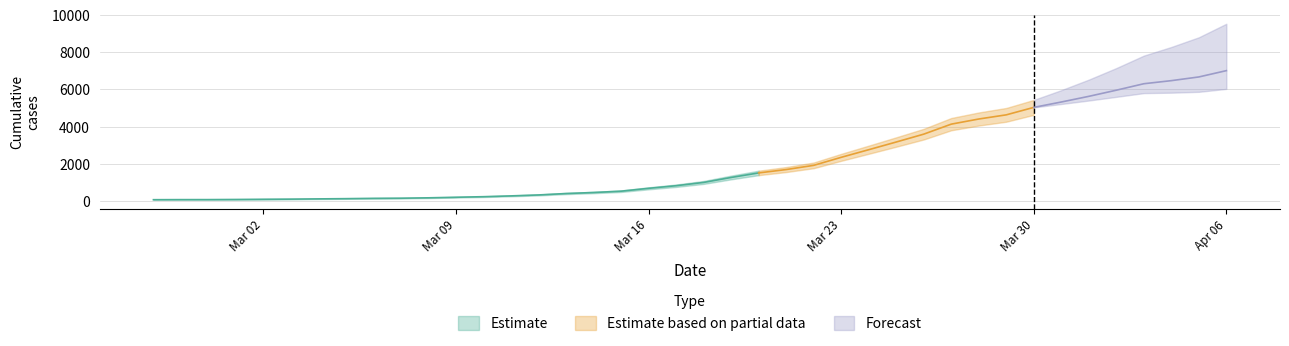

At which label does the data first exceed 994?

2020-03-19